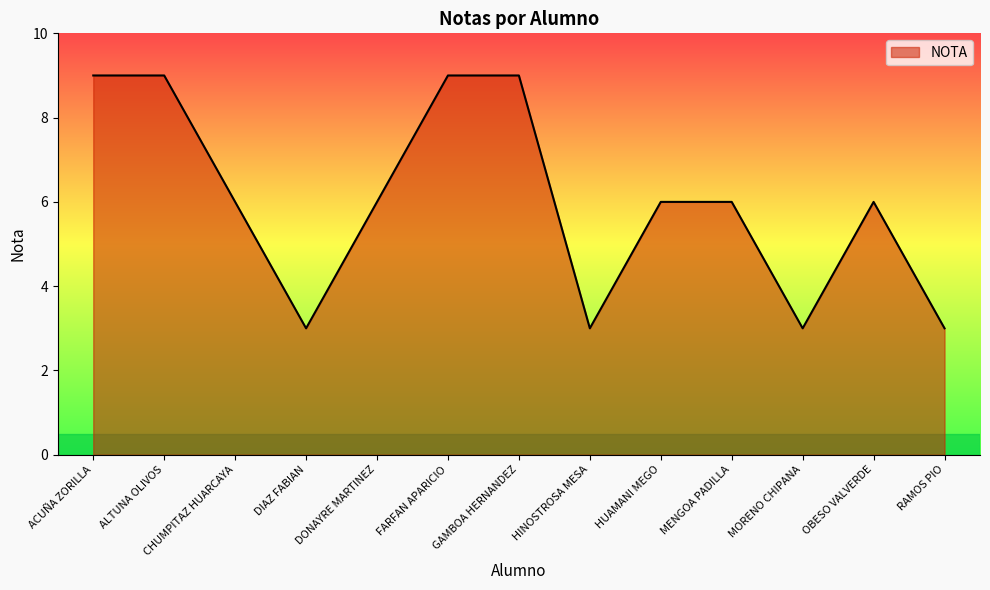

What is the difference between the second highest and second lowest values?

6